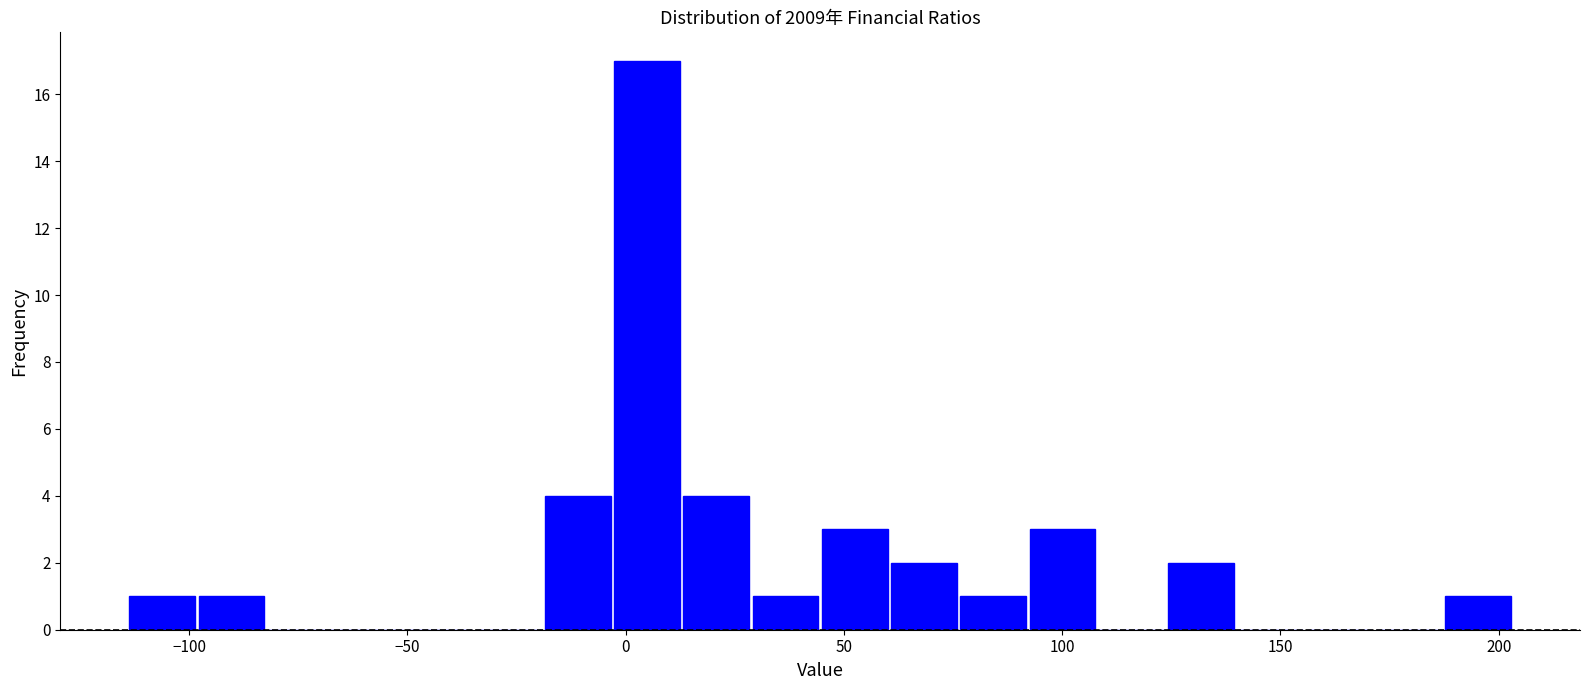

Read against the x-axis, roughly where is the centre of the tallest bar?

5